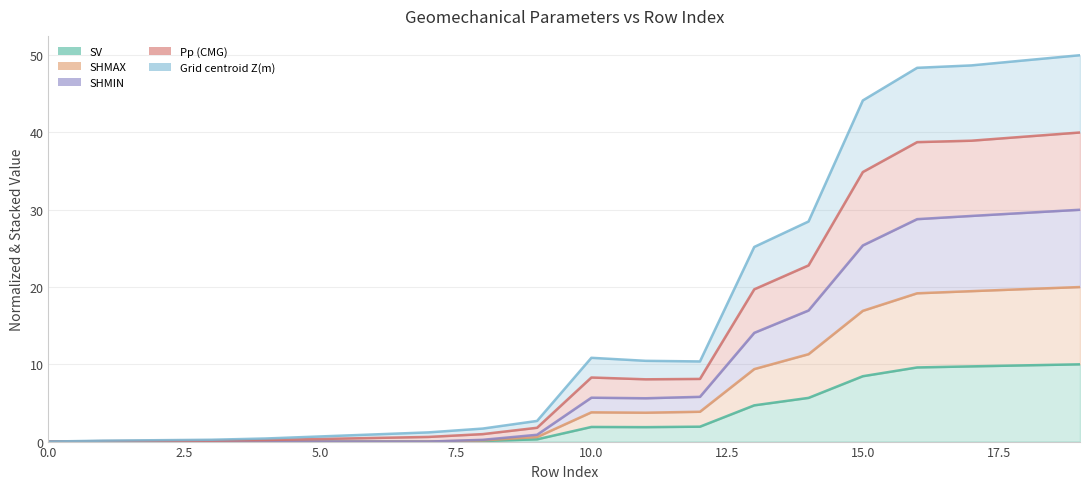

True or false: SV and Grid centroid Z(m) intersect in this chart.

False